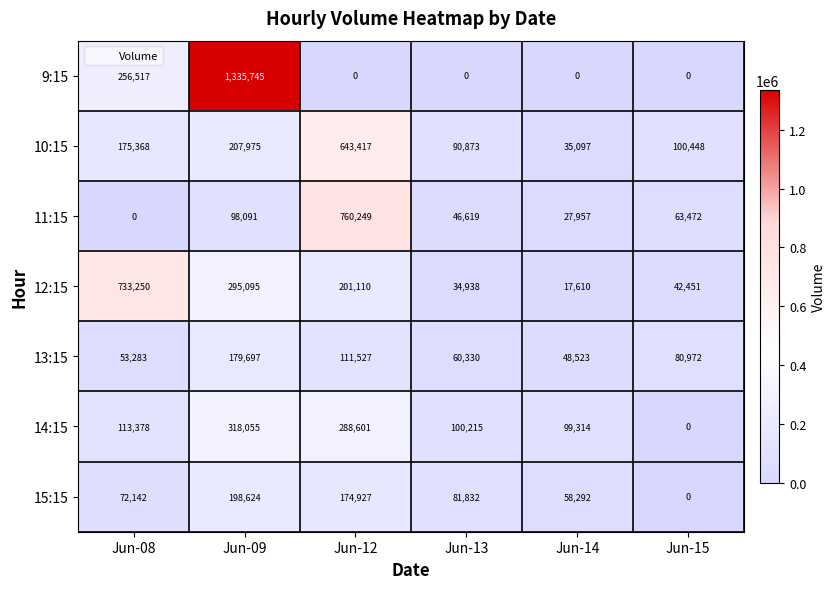

Count the number of categories in the chart.

6